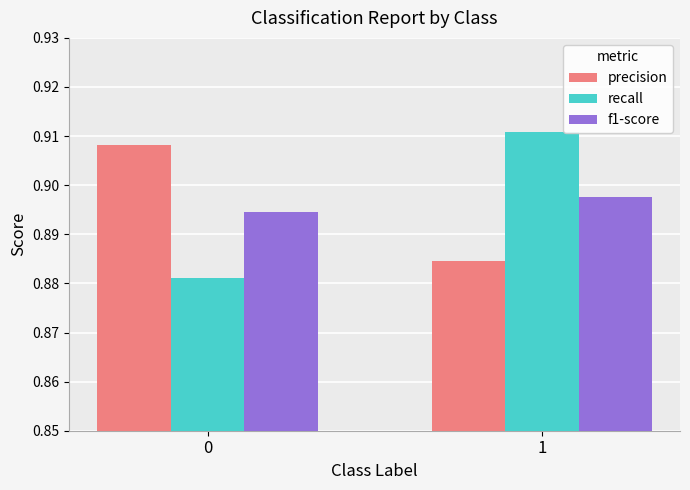

What is the total value across all series at 0?

2.7